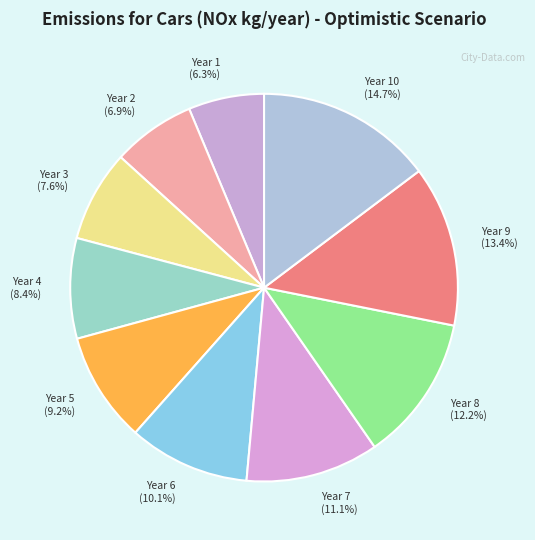

How many segments does this pie chart have?

10